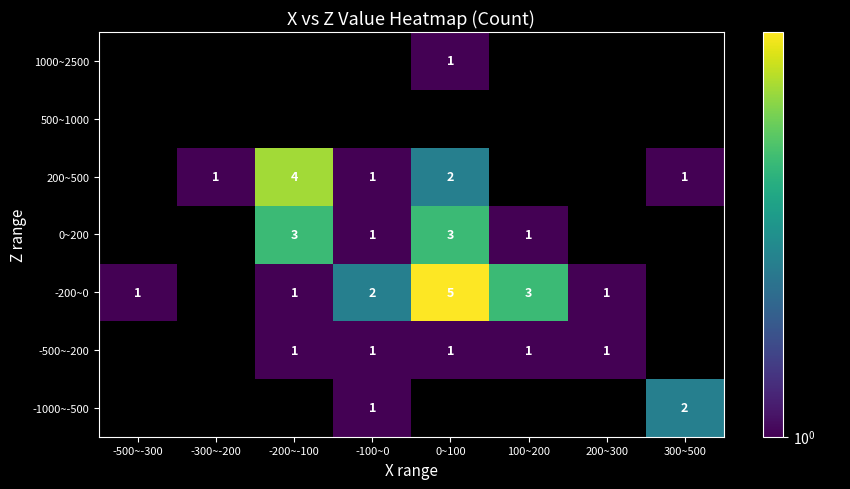

How many 200~500 values are between 0 and 2?

7